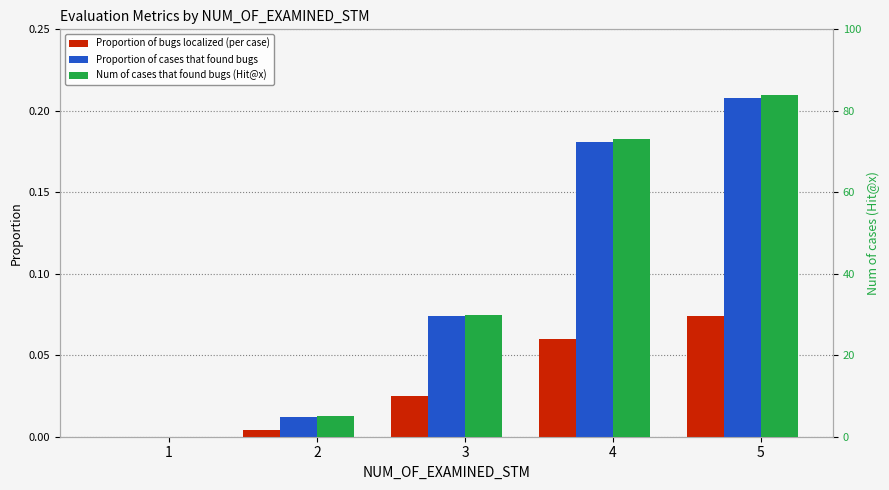

Rank the series at 5 from lowest to highest value.

Proportion of bugs localized (per case), Proportion of cases that found bugs, Num of cases that found bugs (Hit@x)